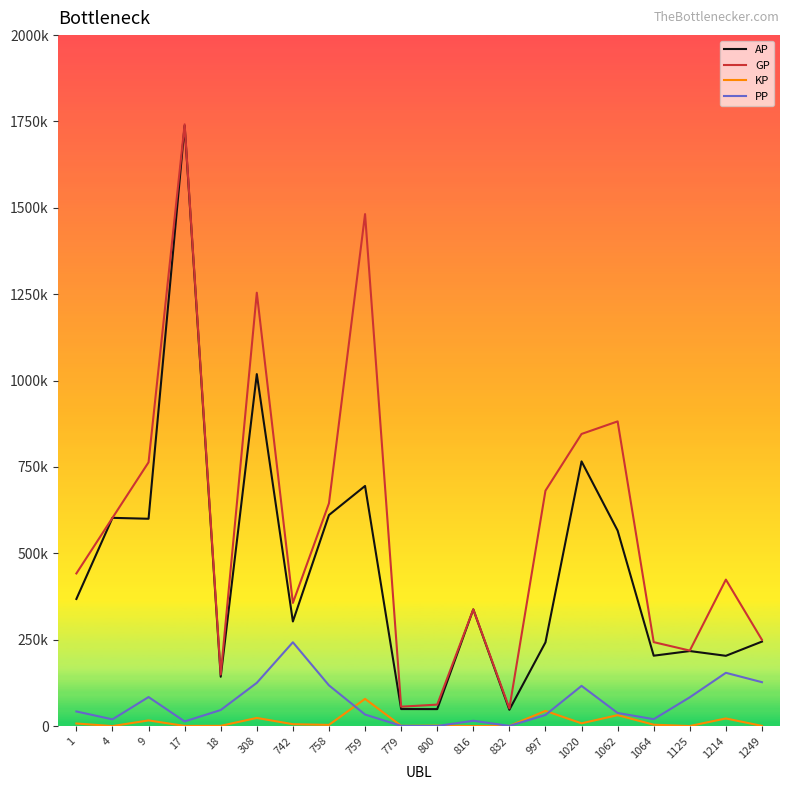

What is the sum of all AP values?

9004274.0